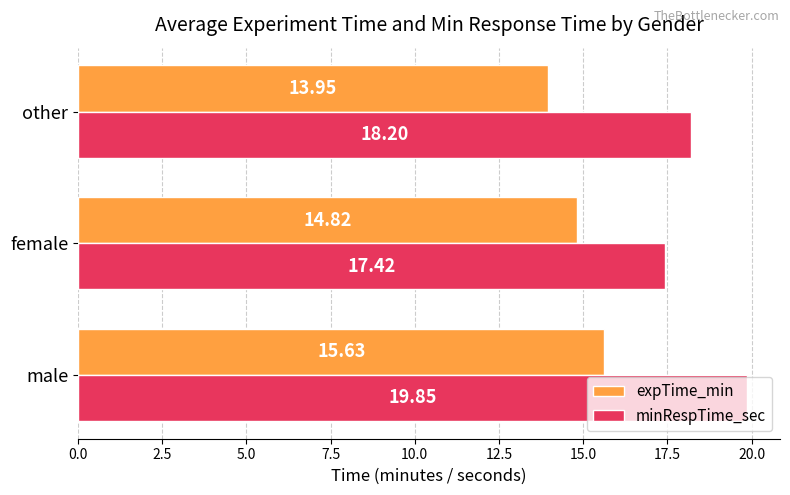

Rank the categories by expTime_min value from lowest to highest.

other, female, male